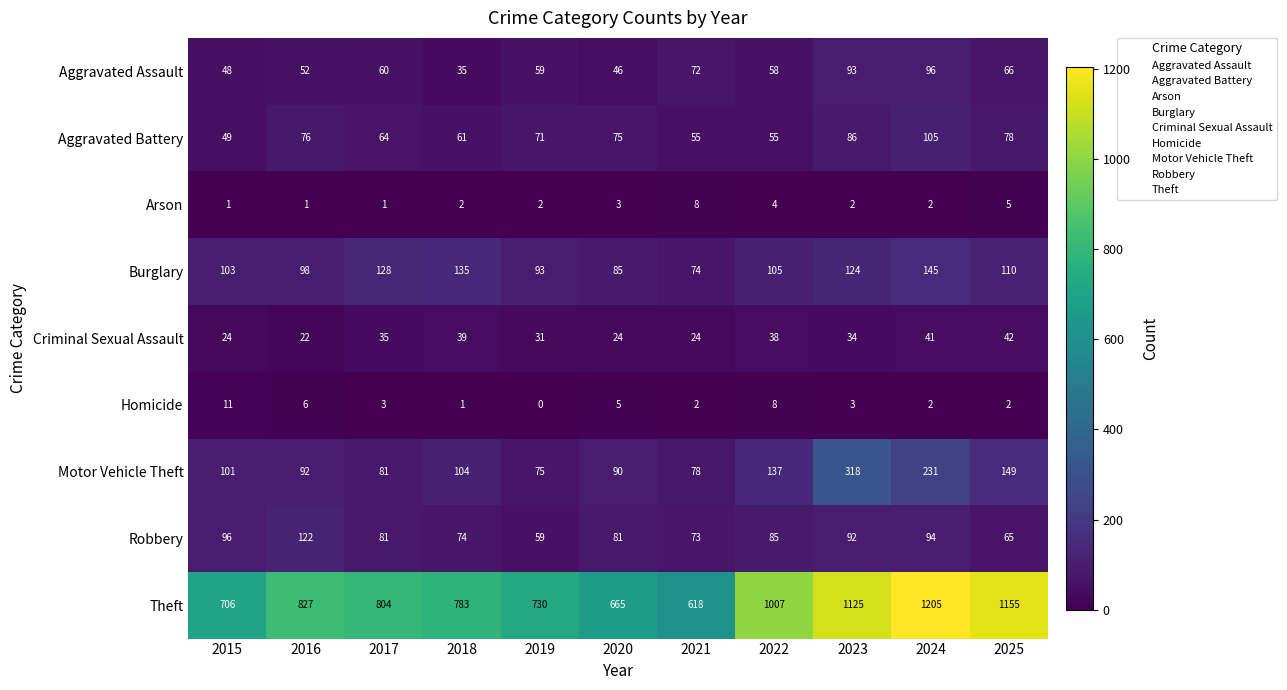

Rank the series by their maximum value, from lowest to highest.

Arson, Homicide, Criminal Sexual Assault, Aggravated Assault, Aggravated Battery, Robbery, Burglary, Motor Vehicle Theft, Theft